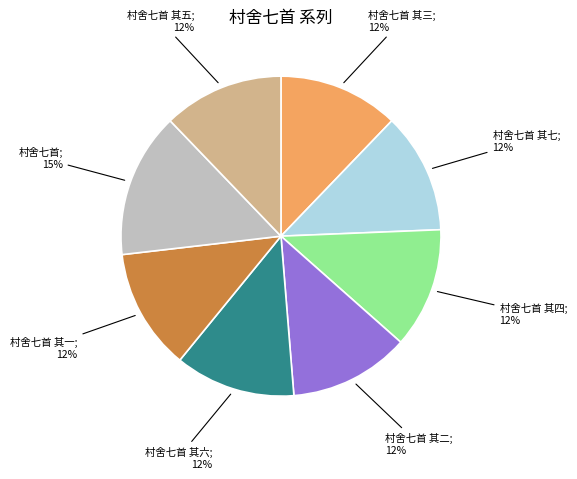

To the nearest percent, what is the average slice percentage?

12%